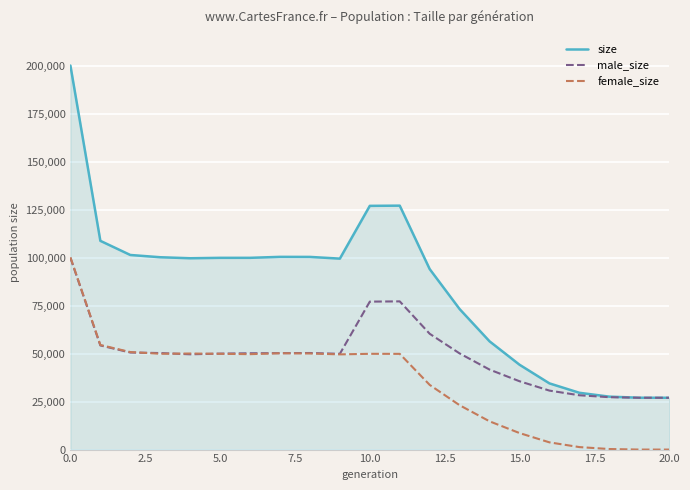

Which series has the largest range (max minus min)?

size